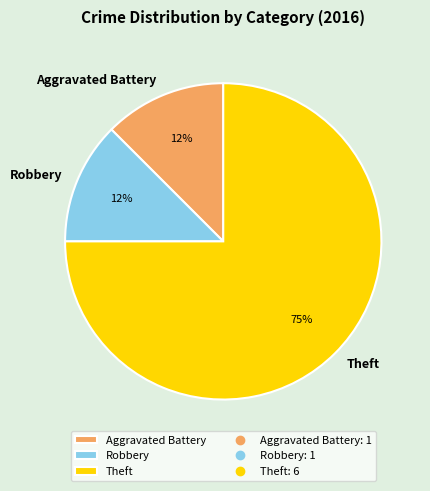

Which category has the biggest portion of the pie?

Theft